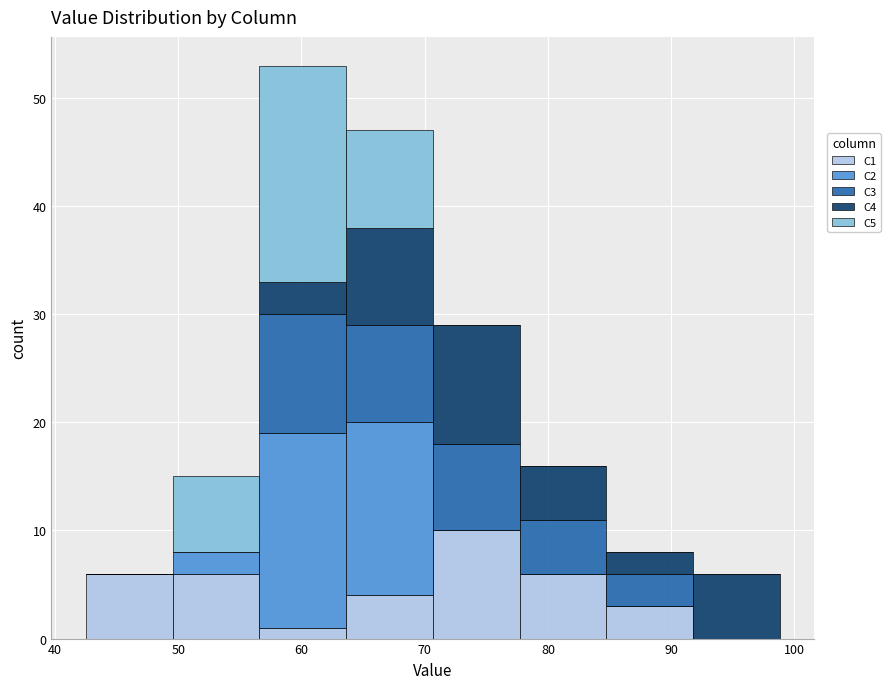

Which range on the x-axis has the tallest stacked bar (by total height)?

57 to 64